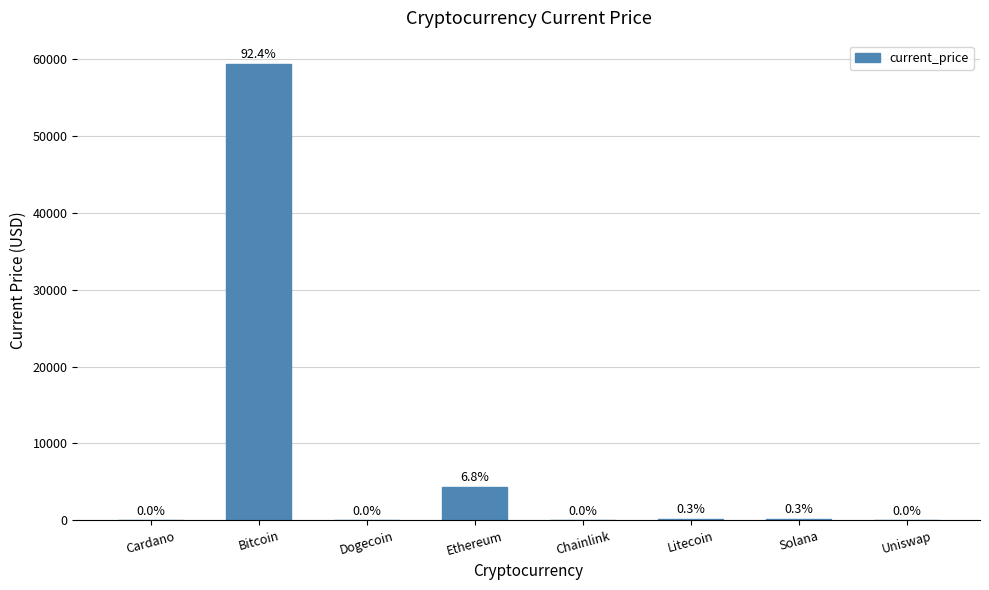

Reading left to right, transcribe all the data shown in this chart.

Cardano=1.9	Bitcoin=59441.0	Dogecoin=0.2	Ethereum=4380.1	Chainlink=28.0	Litecoin=224.1	Solana=214.6	Uniswap=21.7